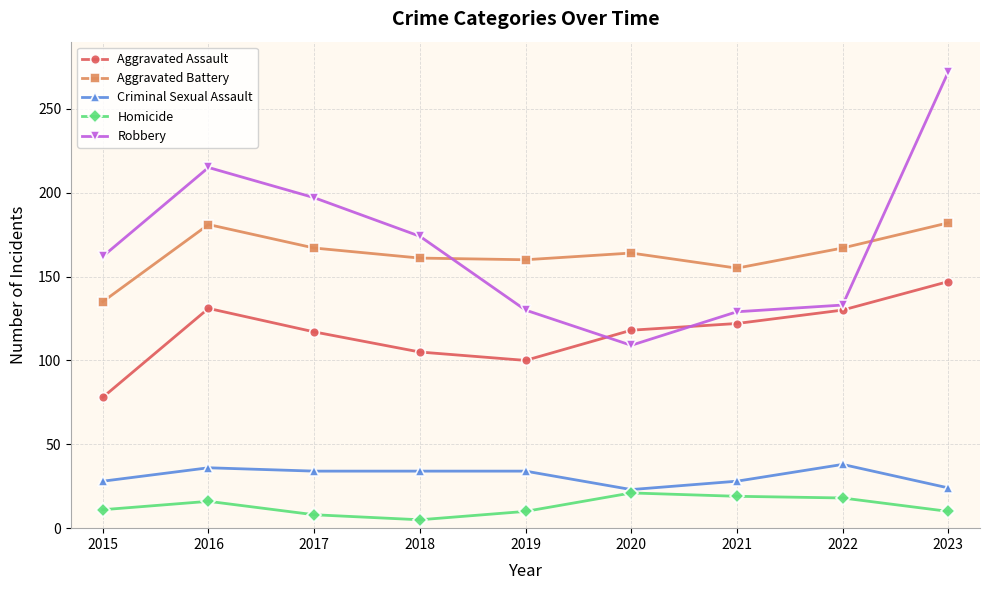

Which series has the largest total across all categories?

Robbery